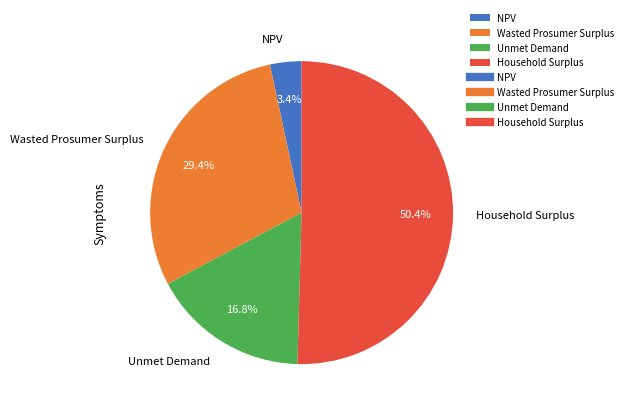

Count the number of slices in the pie.

4